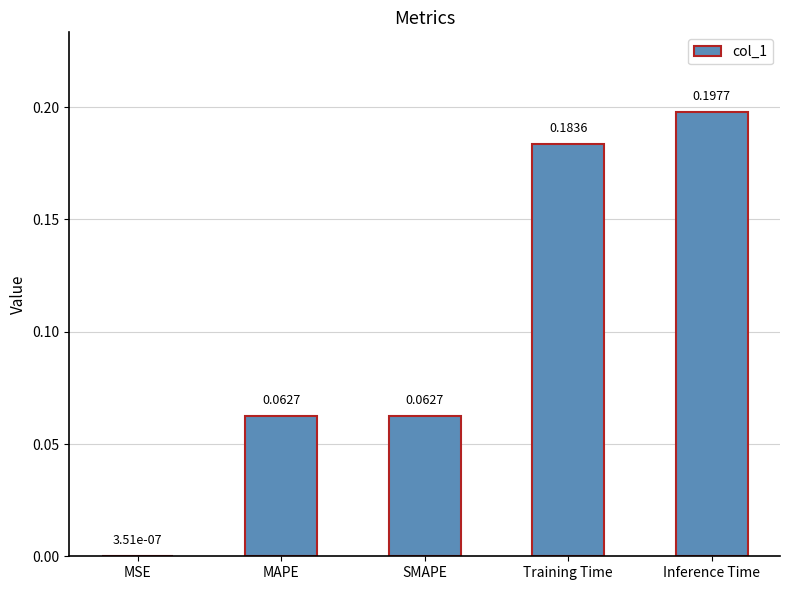

Which category has the highest value across all series?

Inference Time